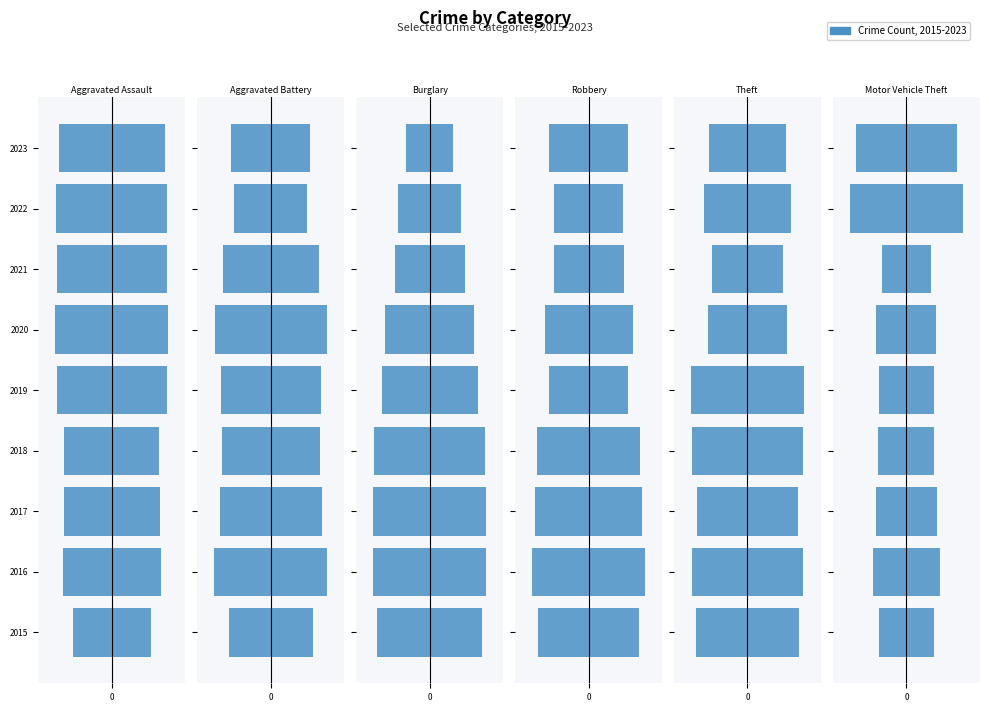

What is the average value of the Motor Vehicle Theft series?

-769